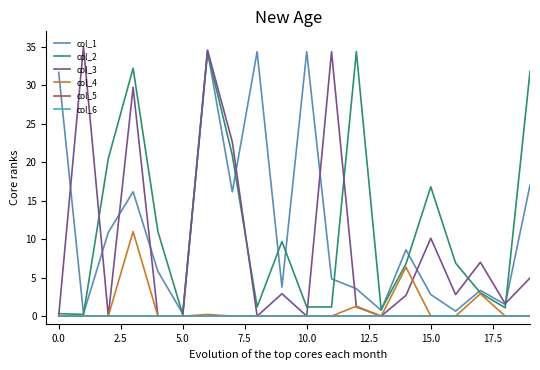

Does the chart display data point markers on the line(s)?

No